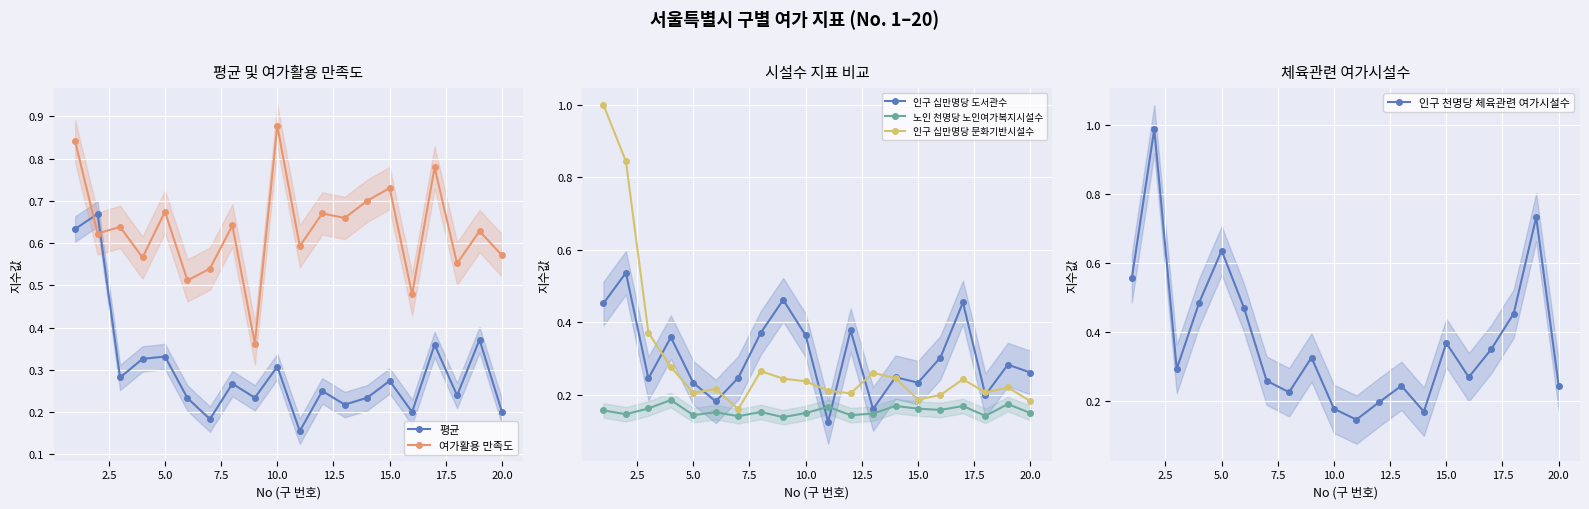

At which label does 여가활용 만족도 reach its peak?

10.0